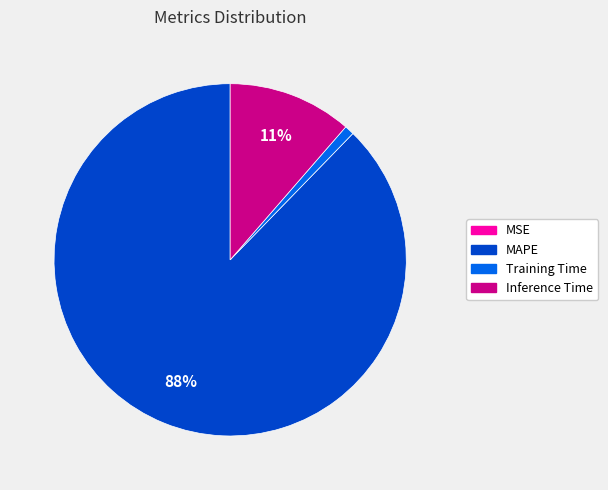

Is there a majority slice in this chart?

Yes